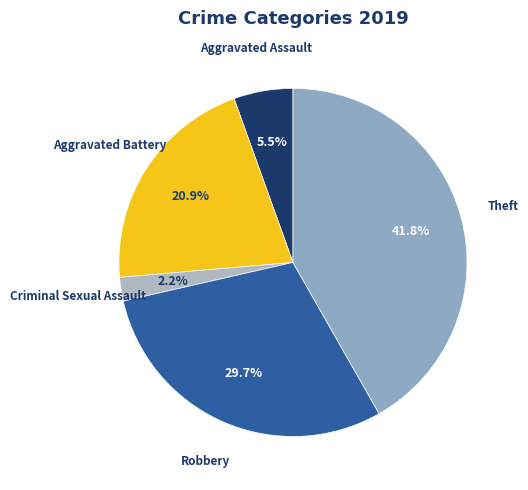

To the nearest percent, what is the difference between the Theft and Aggravated Assault slice percentages?

36%